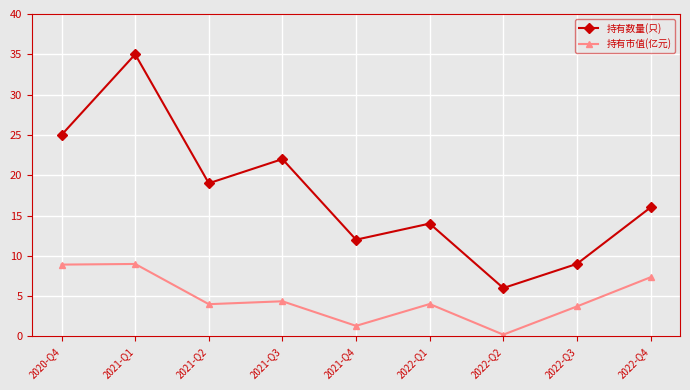

How many lines are shown in the chart?

2